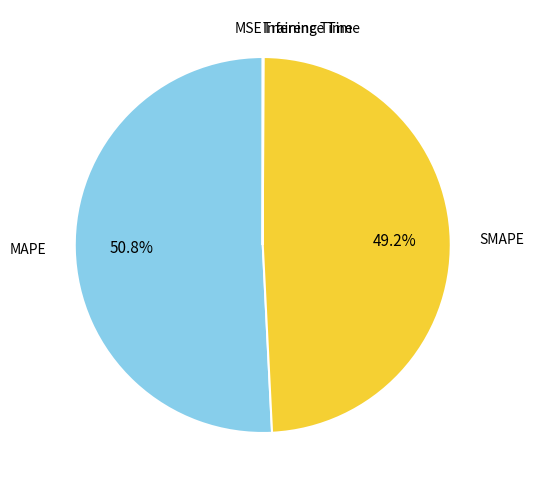

What is the largest slice in the pie chart?

MAPE